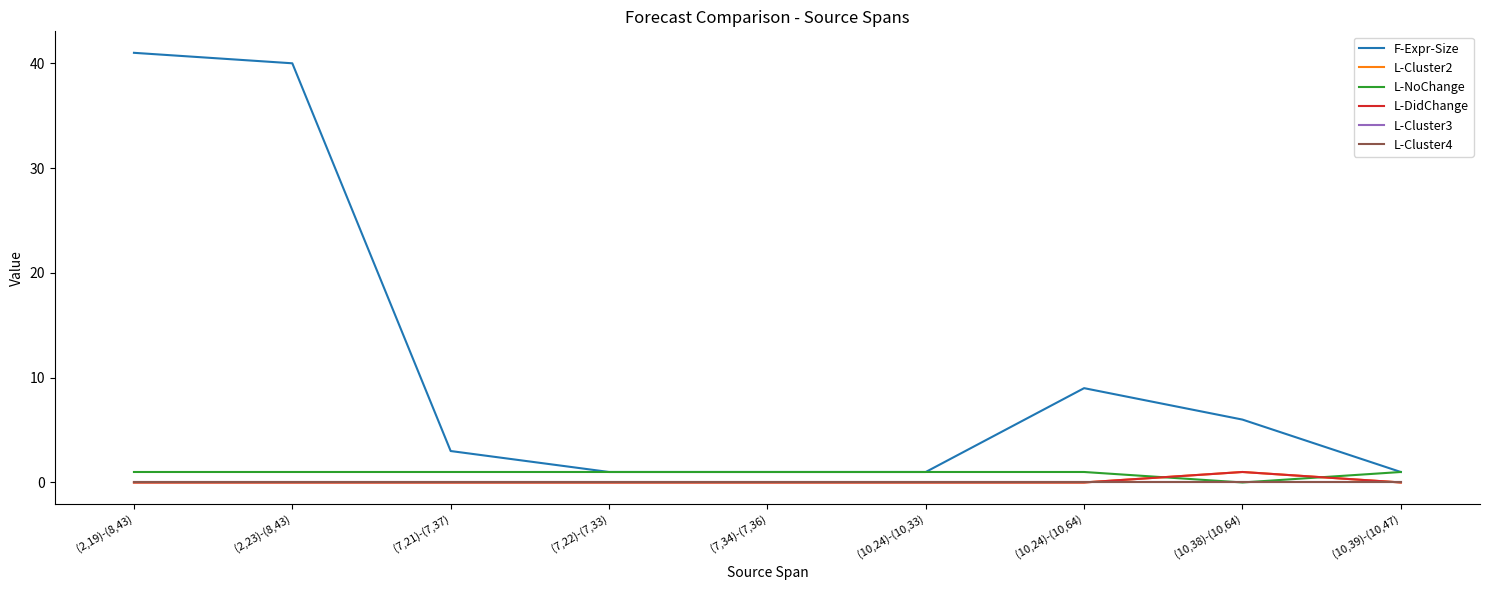

True or false: L-DidChange and L-Cluster3 intersect in this chart.

False